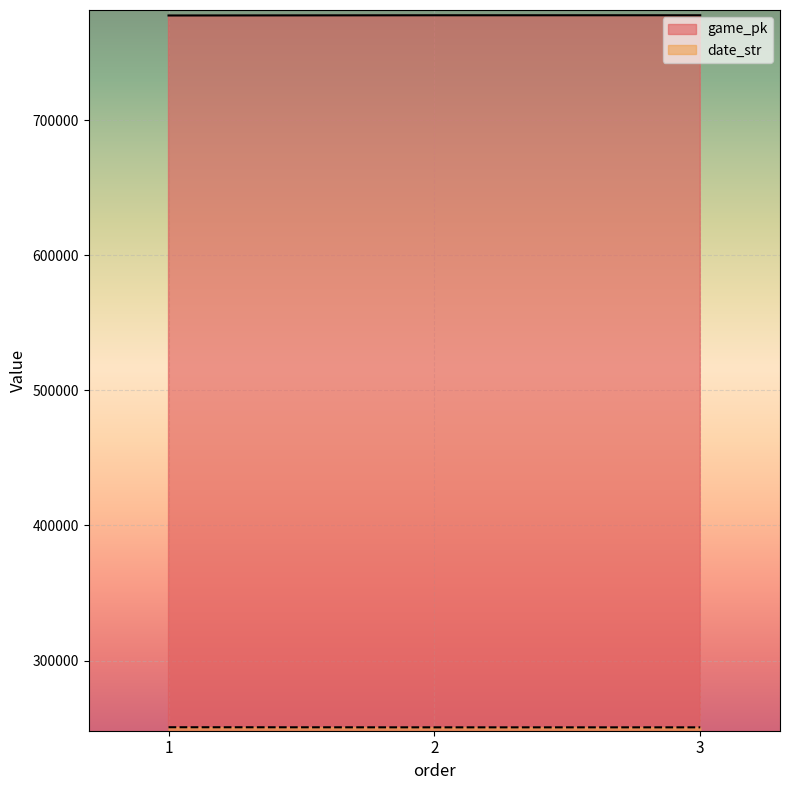

Reading left to right, what are all the values shown in this chart?

game_pk: 1=777614	2=777774	3=777787
date_str: 1=250606	2=250525	3=250524